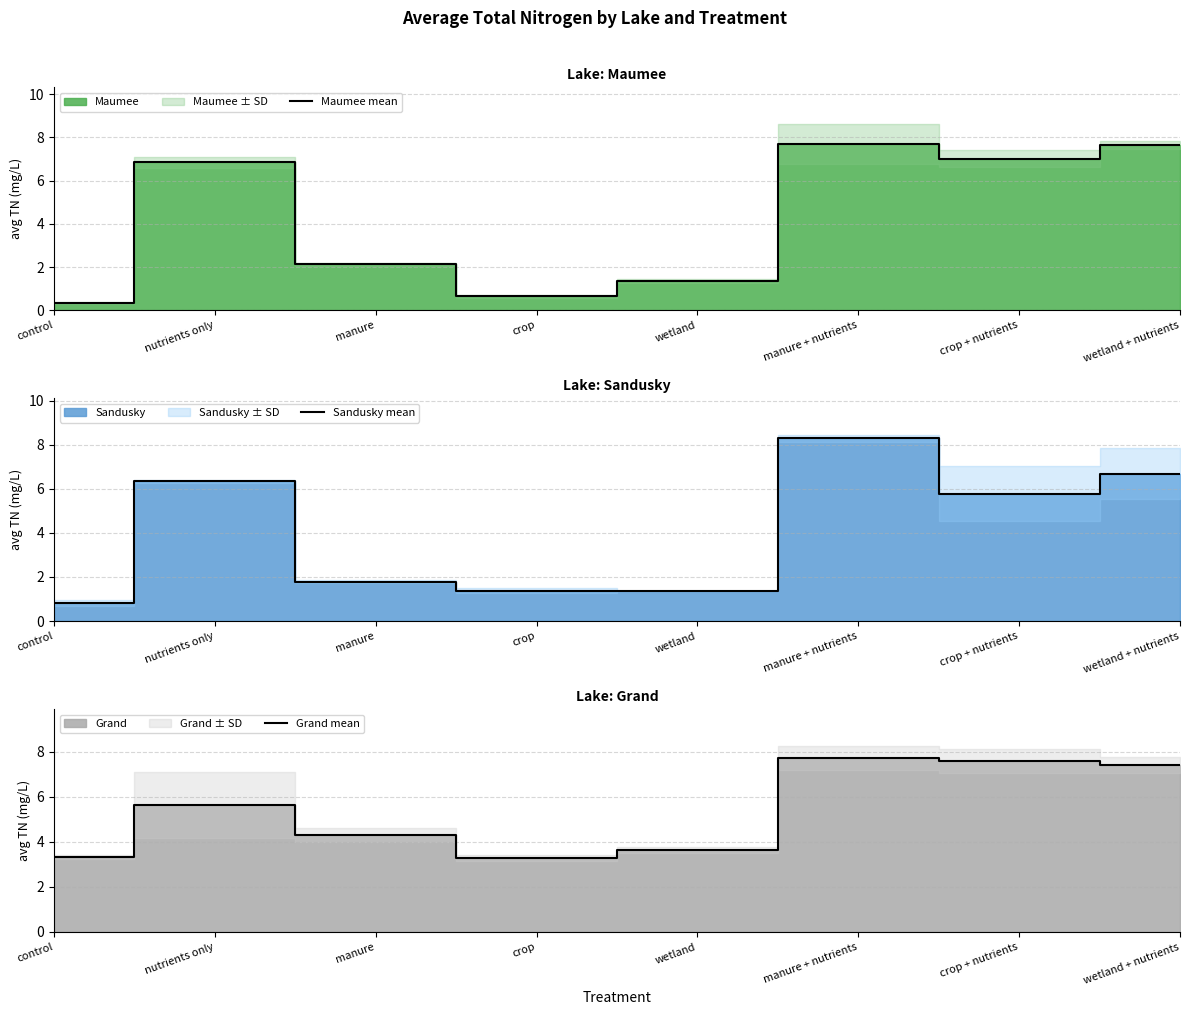

At which label is Maumee mean closest to 4?

manure